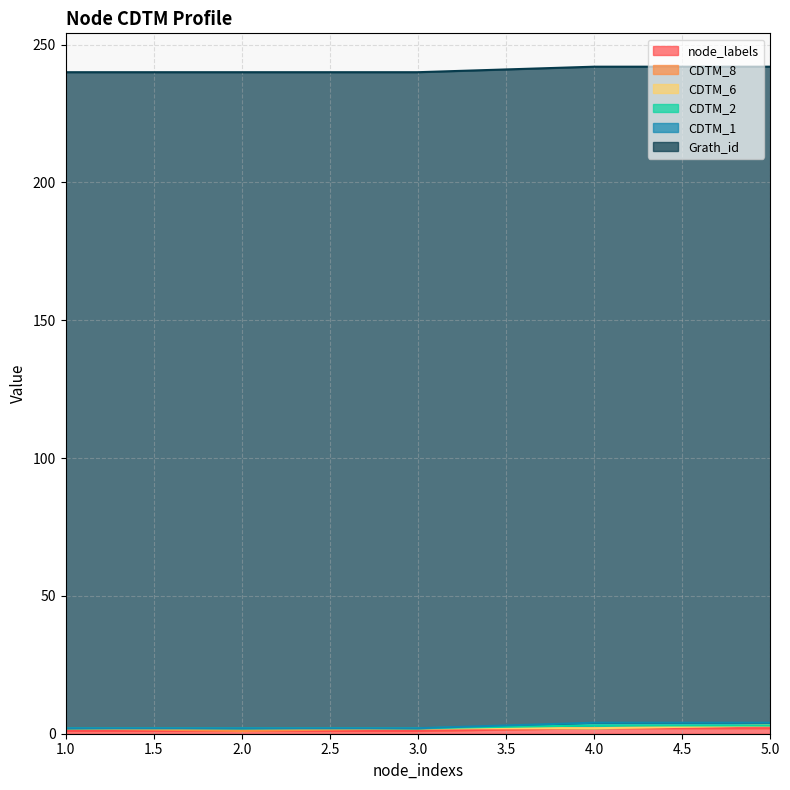

At which label does CDTM_1 reach its minimum?

1